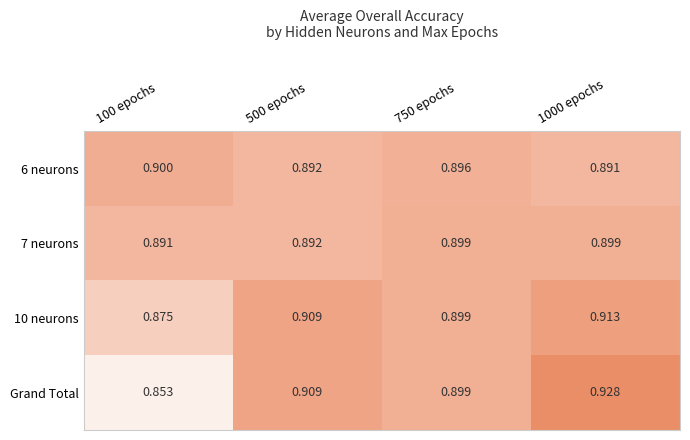

Is the value of 6 neurons at 750 epochs greater than the value of 7 neurons at 750 epochs?

No